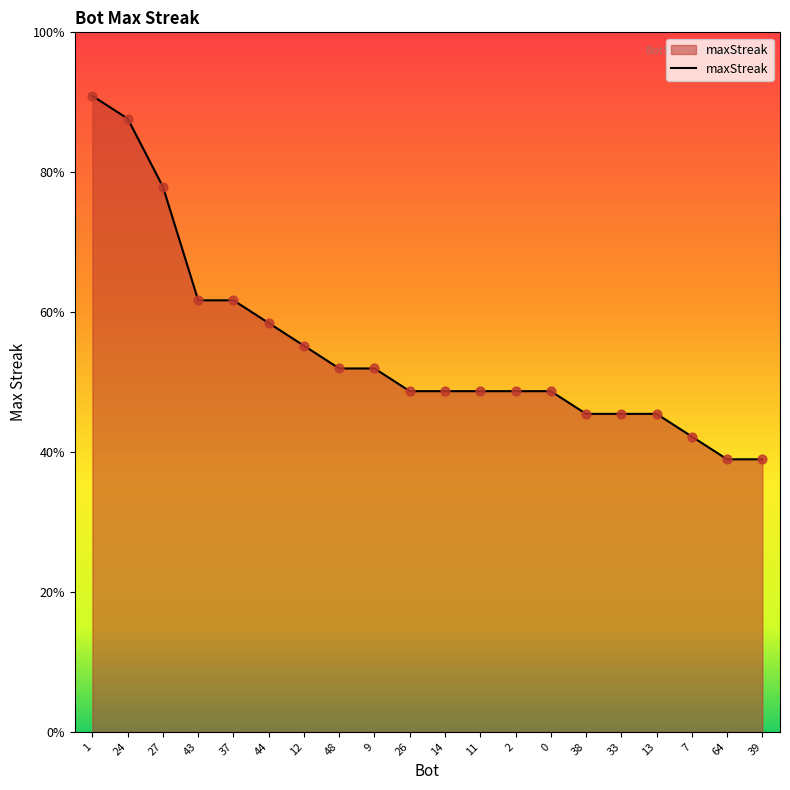

What is the ratio of the value at 48 to the value at 13?

1.1